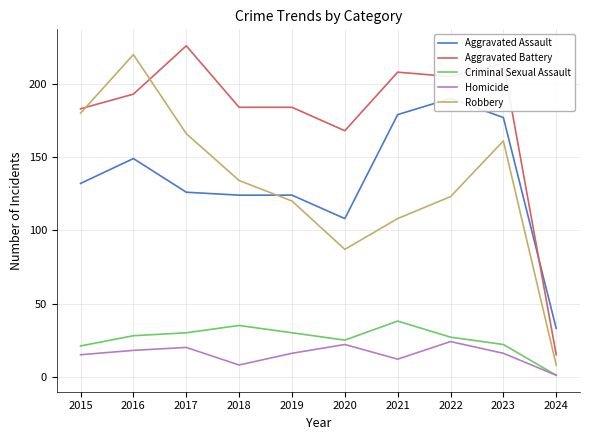

True or false: Aggravated Battery has a value of 23 at 2024.

False